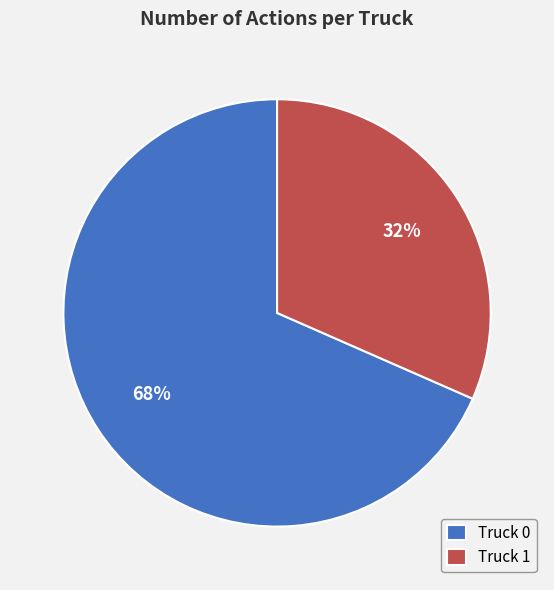

Is it true that Truck 0 is 78% of the pie?

False